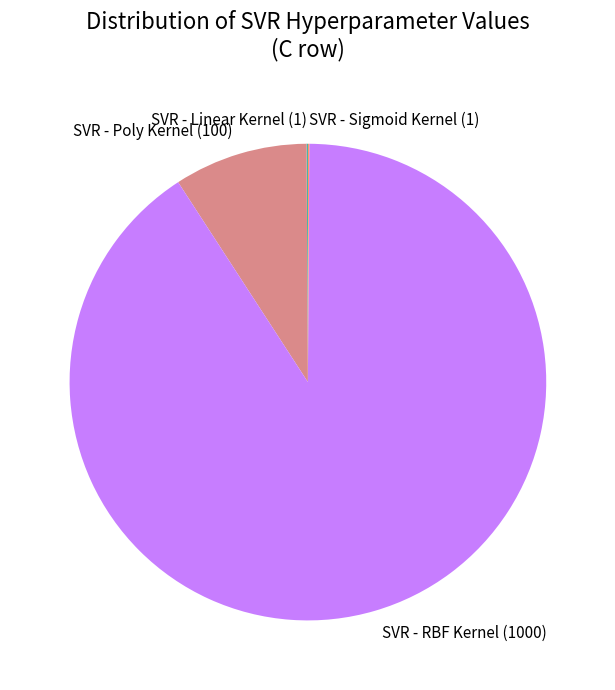

Approximately how many times larger is the value at SVR - RBF Kernel (1000) compared to SVR - Poly Kernel (100)?

10.0